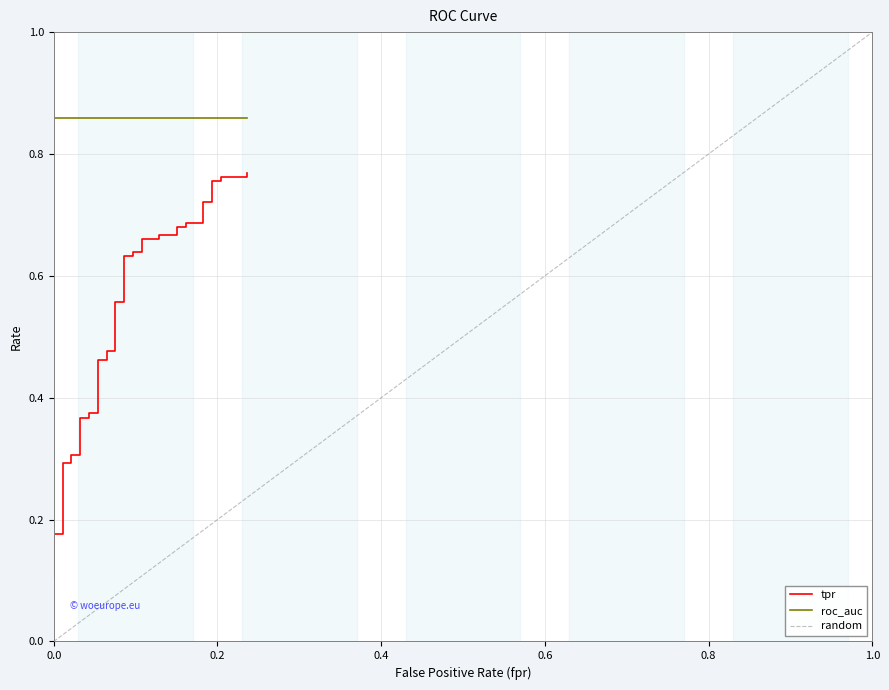

Is this an area chart (filled region under the line)?

No